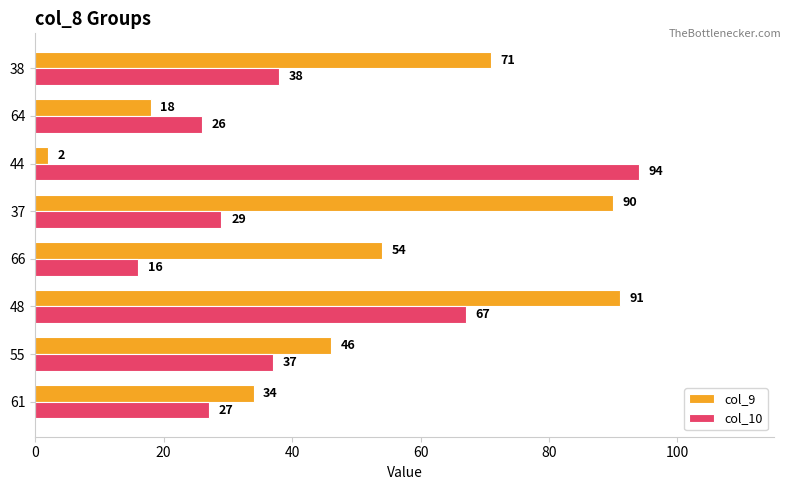

At which category does the chart reach its peak across all series?

44